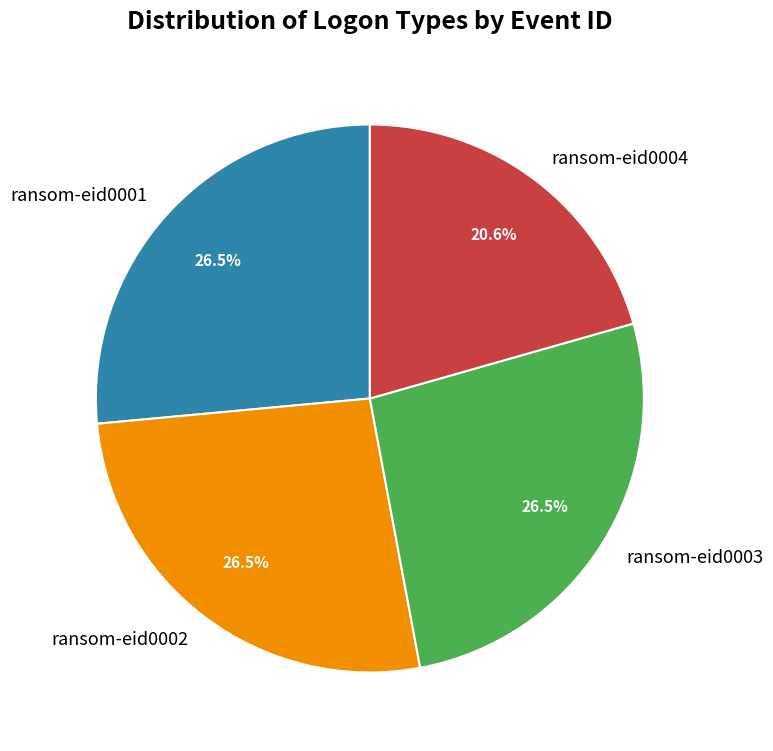

Is the sum of ransom-eid0003 and ransom-eid0001 greater than half?

Yes